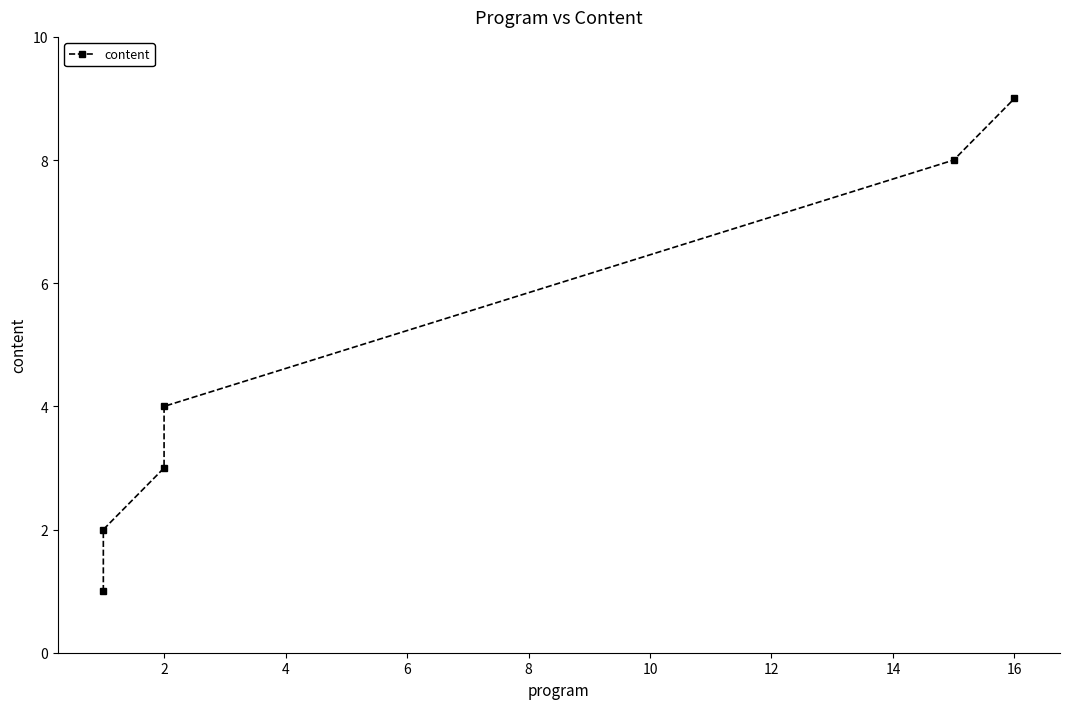

What is the value of the 3rd point from the left?

3